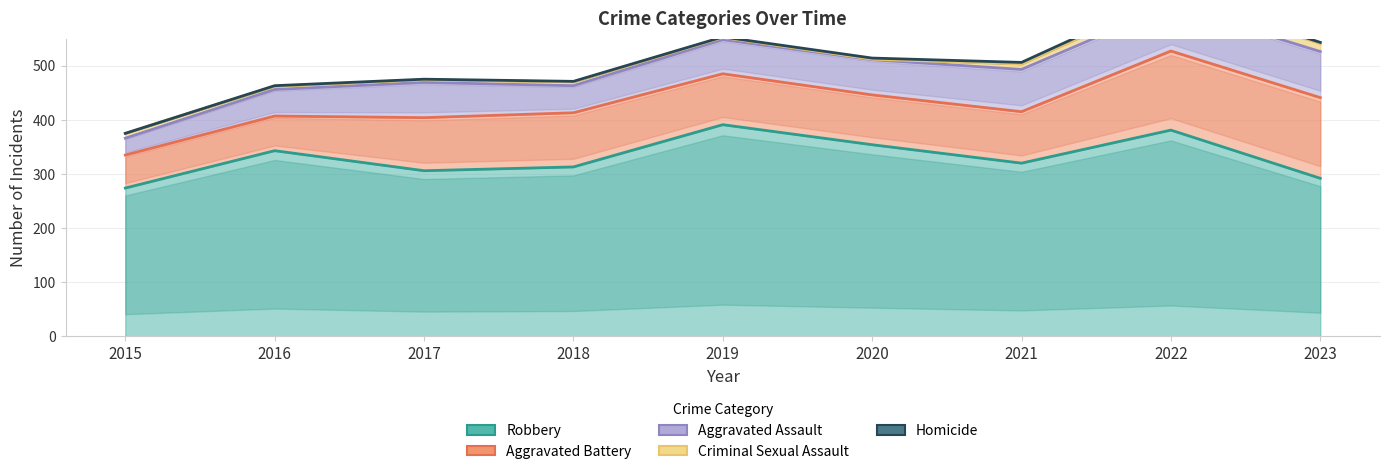

What is the average value of the Robbery series?

330